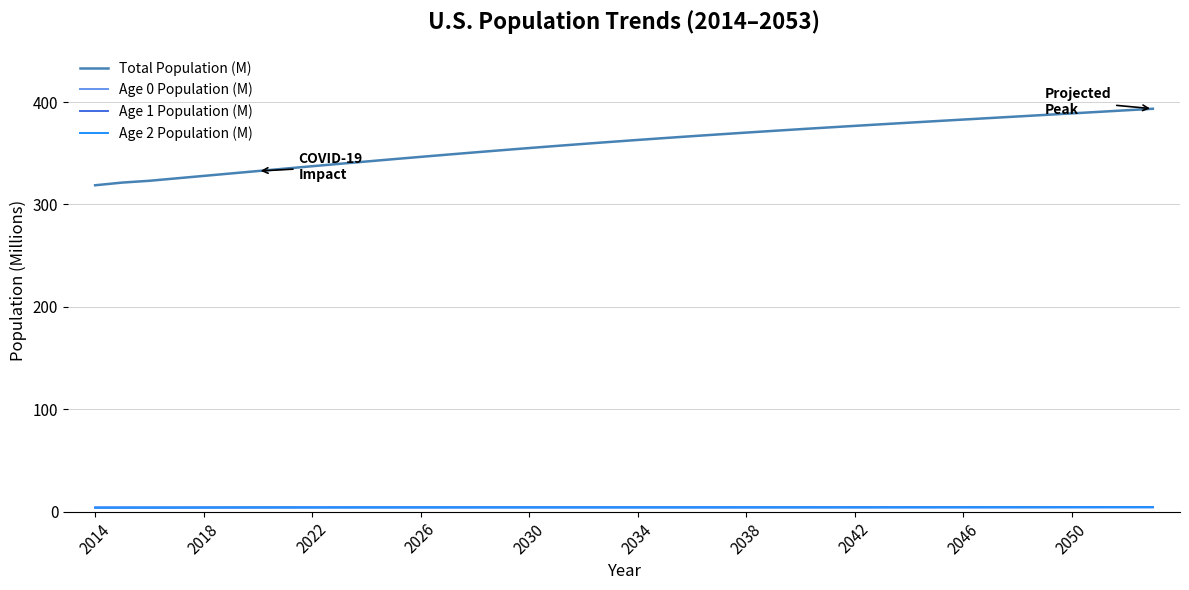

Which series has the largest total across all categories?

Total Population (M)